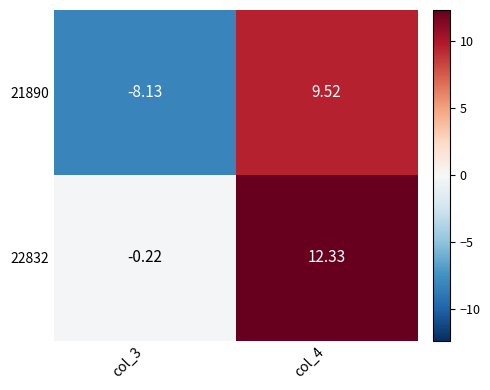

Is the value of 22832 at col_4 greater than the value of 21890 at col_4?

Yes